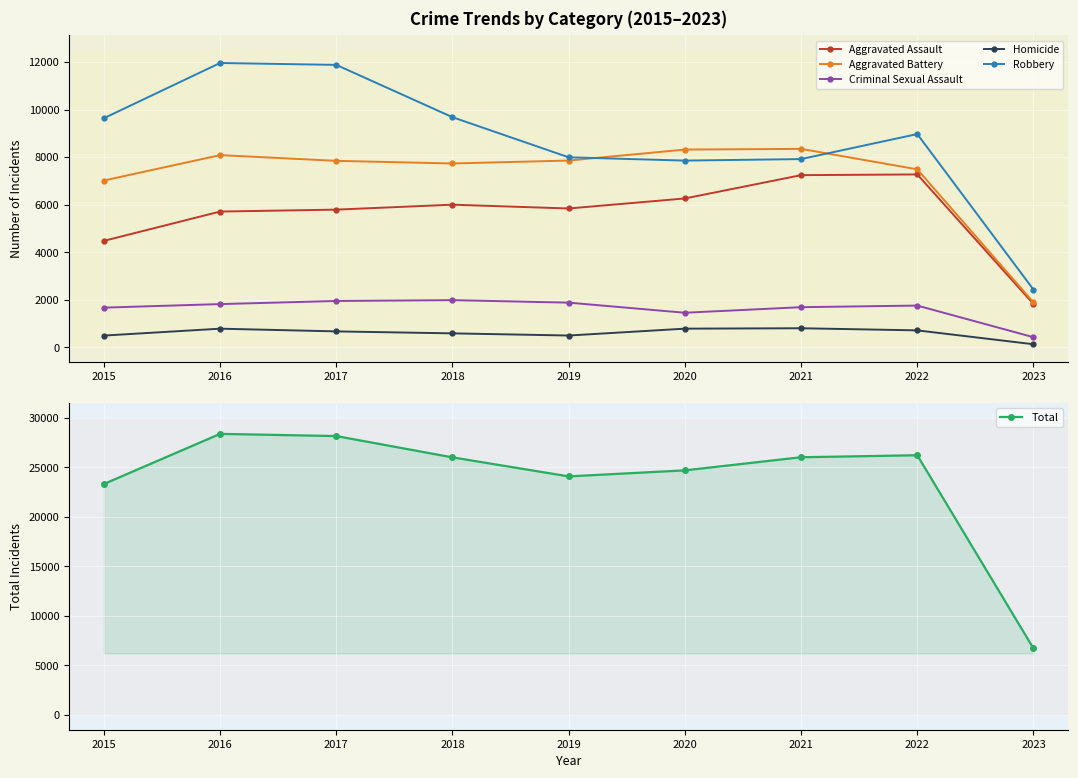

Reading left to right, transcribe all the data shown in this chart.

Aggravated Assault: 4480	5712	5793	6001	5841	6263	7243	7273	1824
Aggravated Battery: 7018	8085	7845	7734	7857	8319	8348	7488	1893
Criminal Sexual Assault: 1671	1820	1951	1986	1881	1456	1690	1758	427
Homicide: 496	786	672	589	498	787	804	715	131
Robbery: 9638	11960	11880	9680	7994	7855	7919	8971	2429
Total: 23303	28363	28141	25990	24071	24680	26004	26205	6704